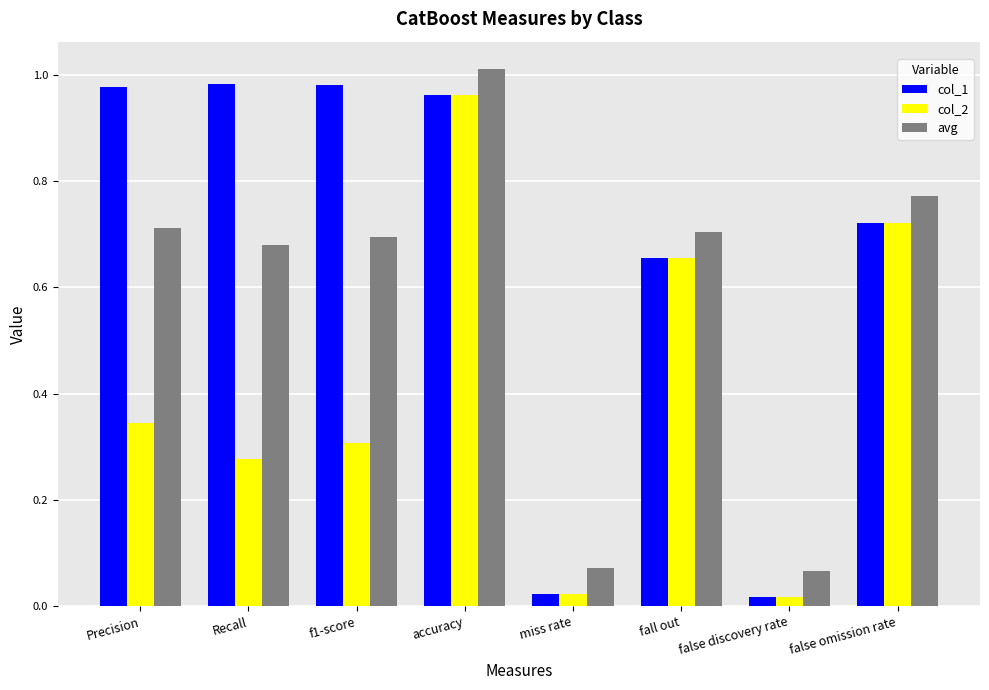

List the series in order of their peak value, highest first.

avg, col_1, col_2